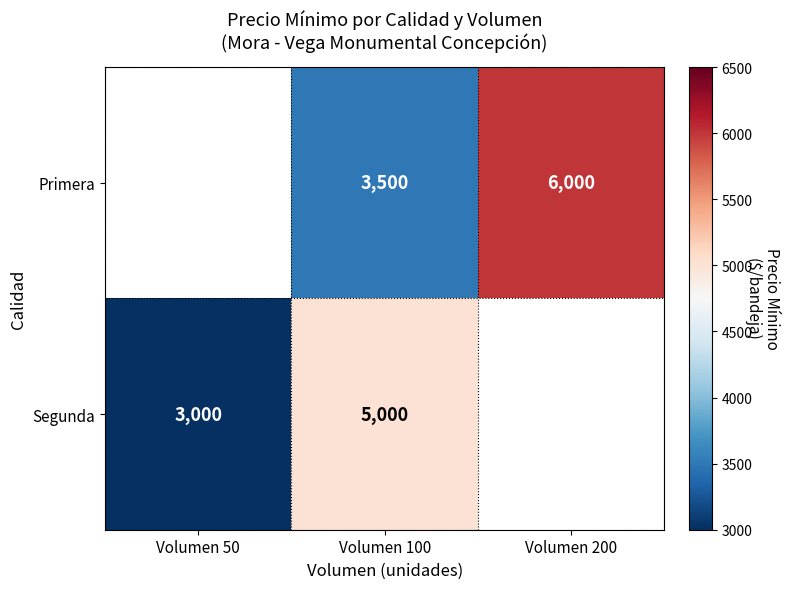

What is the sum of the Segunda values at Volumen 50 and Volumen 100?

8000